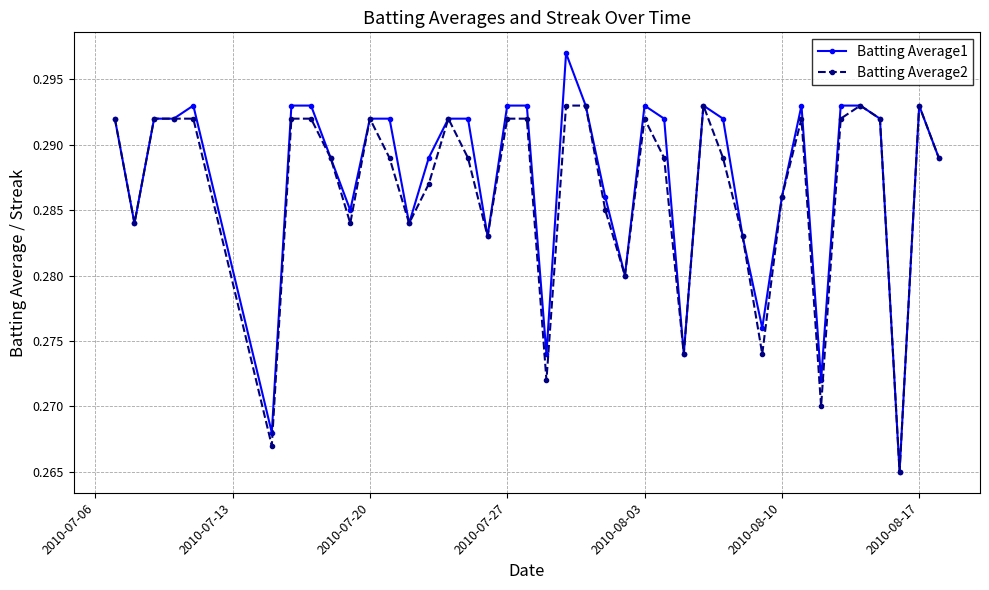

List the series in order of their peak value, lowest first.

Batting Average2, Batting Average1